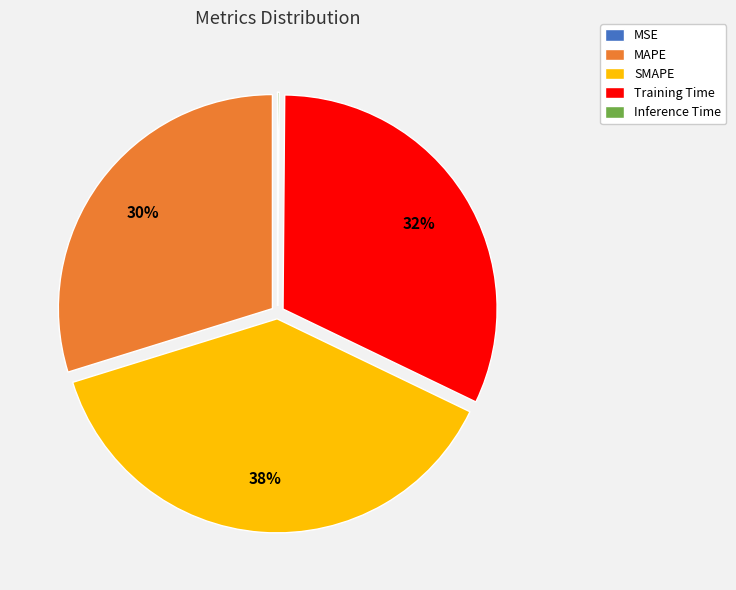

Does any single category account for the majority?

No